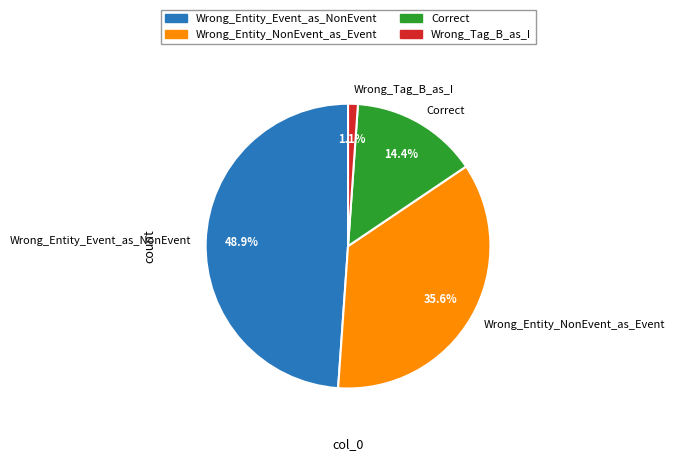

Is there any slice that represents more than half of the pie?

No